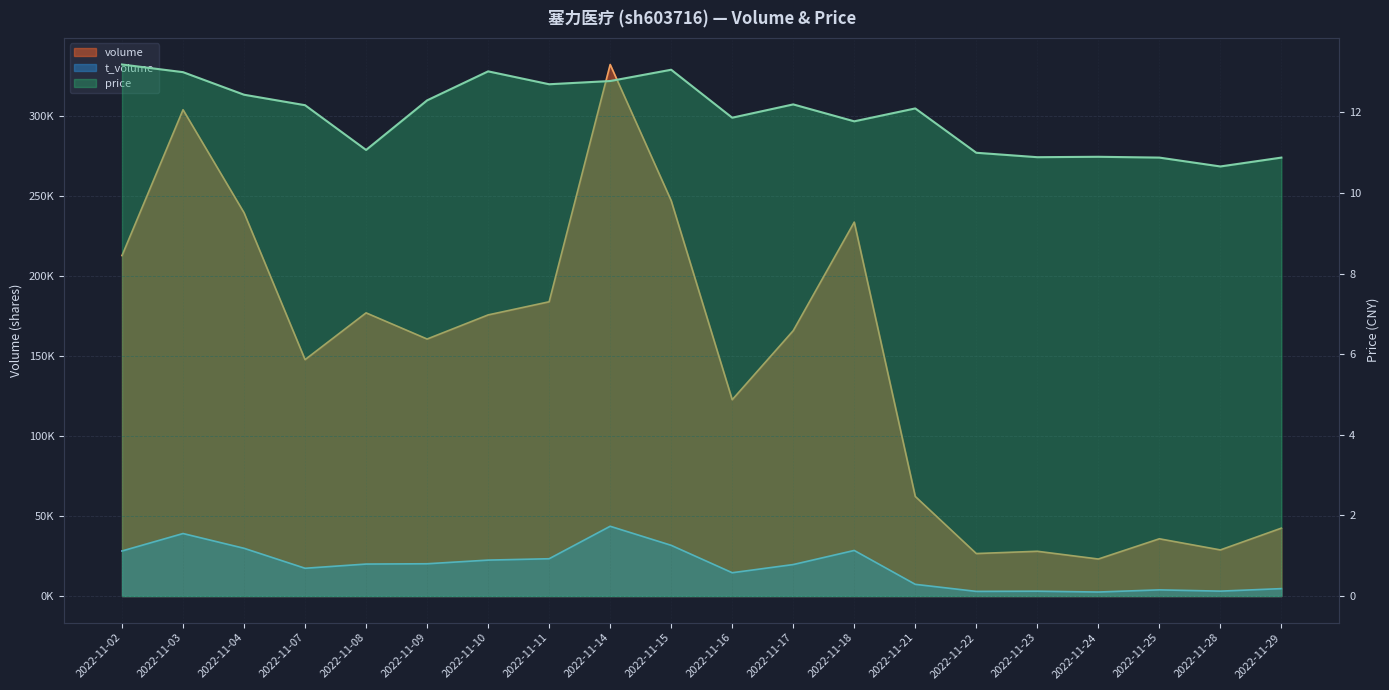

What is the difference between the t_volume values at 2022-11-28 and 2022-11-17?

16598.0